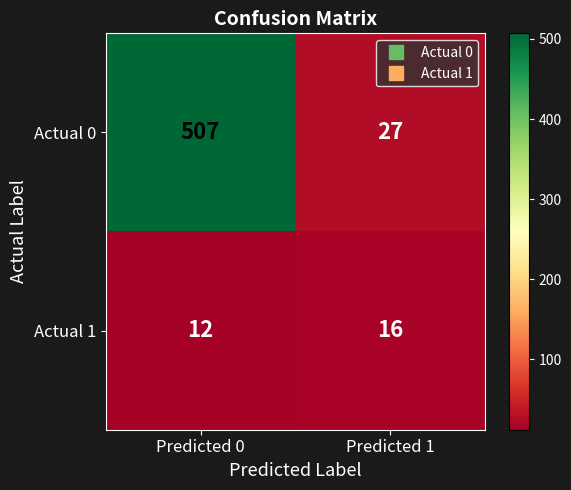

Reading left to right, list all the values displayed in this chart.

Actual 0: Predicted 0=507	Predicted 1=27
Actual 1: Predicted 0=12	Predicted 1=16